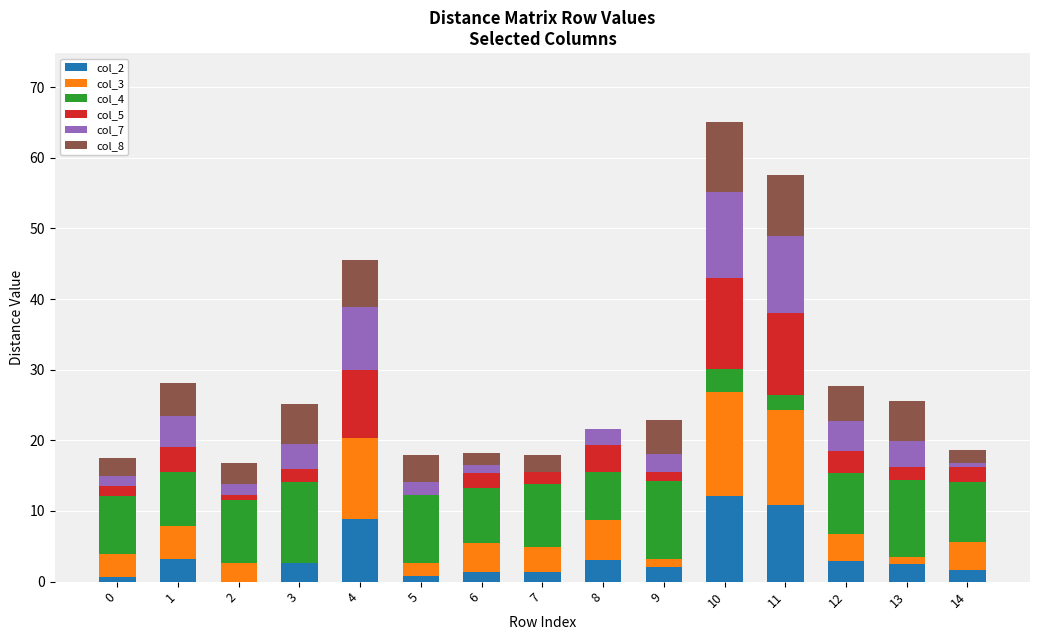

What is the total value across all series at 8?

21.6